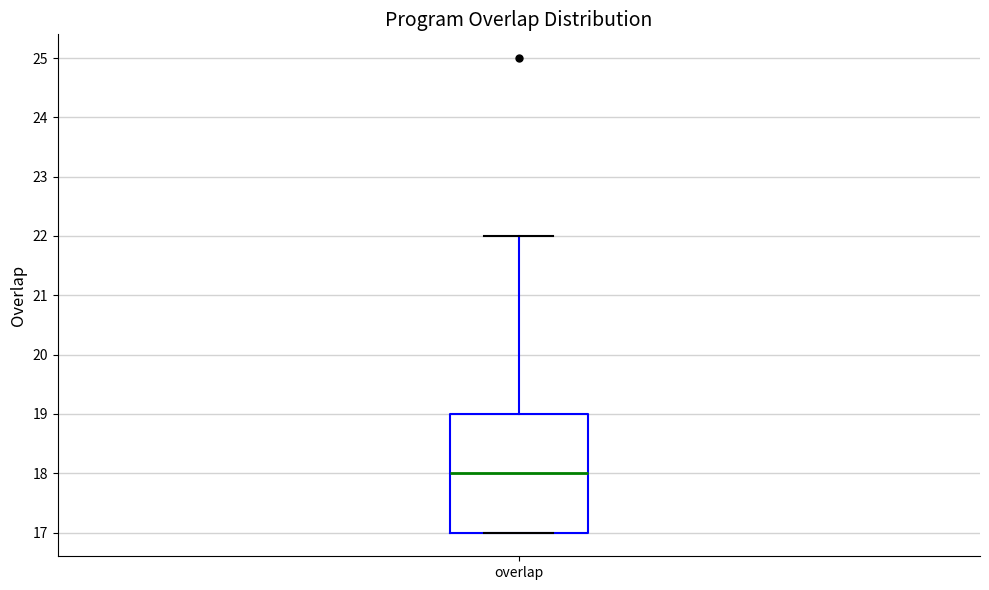

Transcribe this box plot: give where the median line is, the range the box spans, and where the two whiskers end, as read against the y-axis. The values are not printed on the chart, so give them approximately, as read against the axis.

median 18, box 17 to 19, whiskers 17 to 22